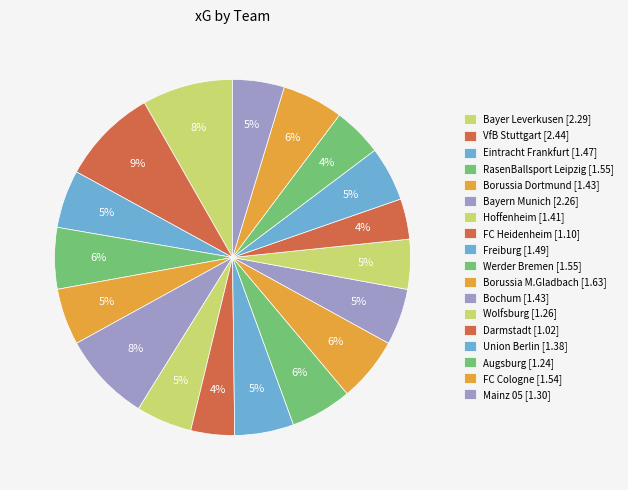

To the nearest percent, what portion does FC Heidenheim represent?

4%